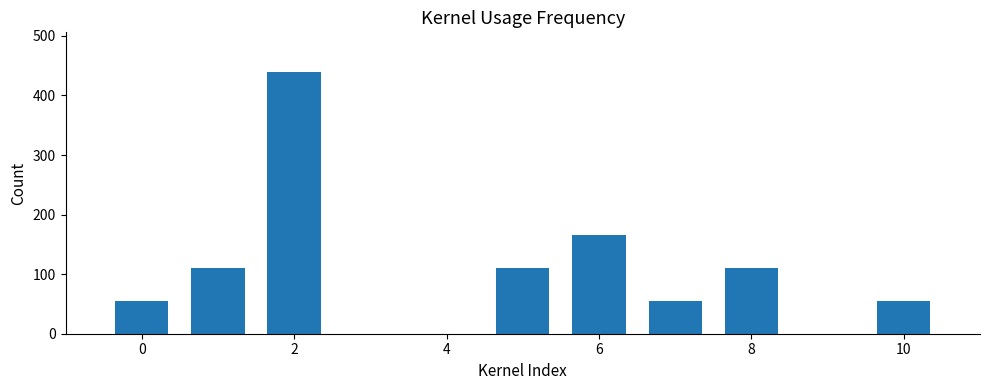

What is the value of the 6th bar from the left?

55